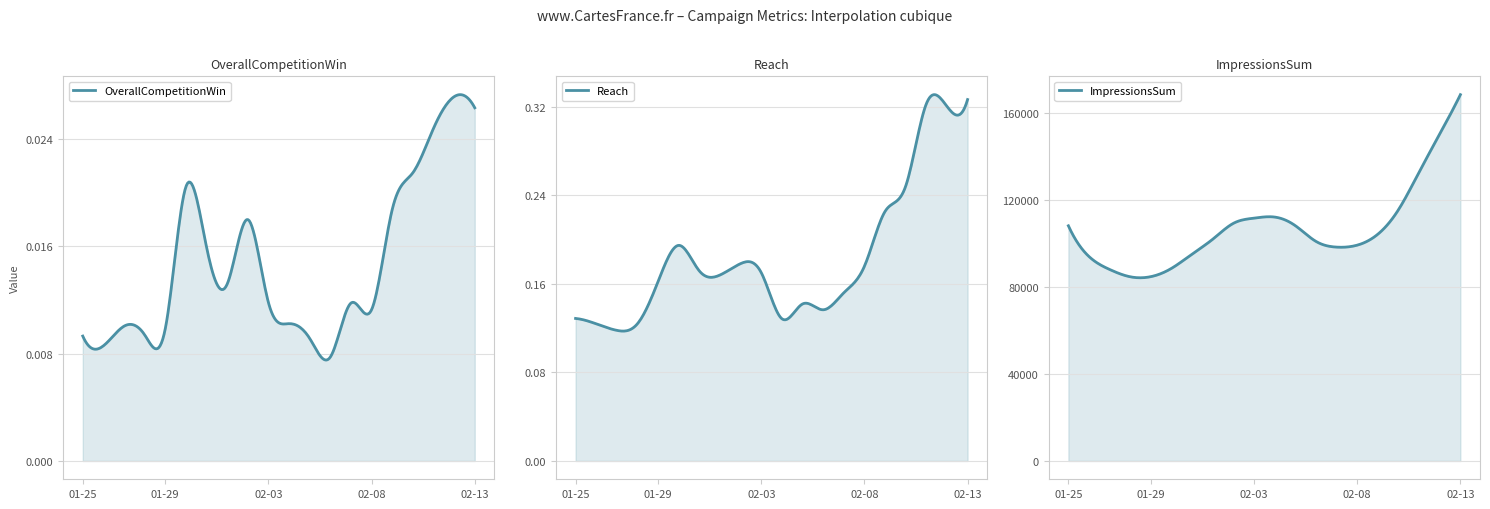

Reading left to right, extract all data points from this chart.

OverallCompetitionWin_0: 2018-01-25=0.0	2018-01-26=0.0	2018-01-27=0.0	2018-01-28=0.0	2018-01-29=0.0	2018-01-30=0.0	2018-01-31=0.0	2018-02-01=0.0	2018-02-02=0.0	2018-02-03=0.0	2018-02-04=0.0	2018-02-05=0.0	2018-02-06=0.0	2018-02-07=0.0	2018-02-08=0.0	2018-02-09=0.0	2018-02-10=0.0	2018-02-11=0.0	2018-02-12=0.0	2018-02-13=0.0
Reach_0: 2018-01-25=0.1	2018-01-26=0.1	2018-01-27=0.1	2018-01-28=0.1	2018-01-29=0.2	2018-01-30=0.2	2018-01-31=0.2	2018-02-01=0.2	2018-02-02=0.2	2018-02-03=0.2	2018-02-04=0.1	2018-02-05=0.1	2018-02-06=0.1	2018-02-07=0.2	2018-02-08=0.2	2018-02-09=0.2	2018-02-10=0.2	2018-02-11=0.3	2018-02-12=0.3	2018-02-13=0.3
ImpressionsSum_0: 2018-01-25=108240.0	2018-01-26=94078.0	2018-01-27=88129.0	2018-01-28=84762.0	2018-01-29=84835.0	2018-01-30=88659.0	2018-01-31=95256.0	2018-02-01=102087.0	2018-02-02=109390.0	2018-02-03=111765.0	2018-02-04=112253.0	2018-02-05=108285.0	2018-02-06=101049.0	2018-02-07=98422.0	2018-02-08=99332.0	2018-02-09=104379.0	2018-02-10=115657.0	2018-02-11=132978.0	2018-02-12=150466.0	2018-02-13=168597.0